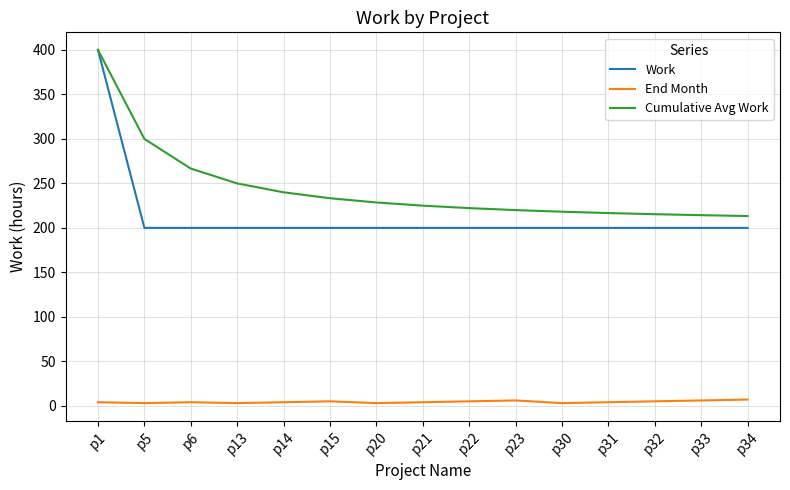

What is the sum of the Cumulative Avg Work values at p14 and p1?

640.0